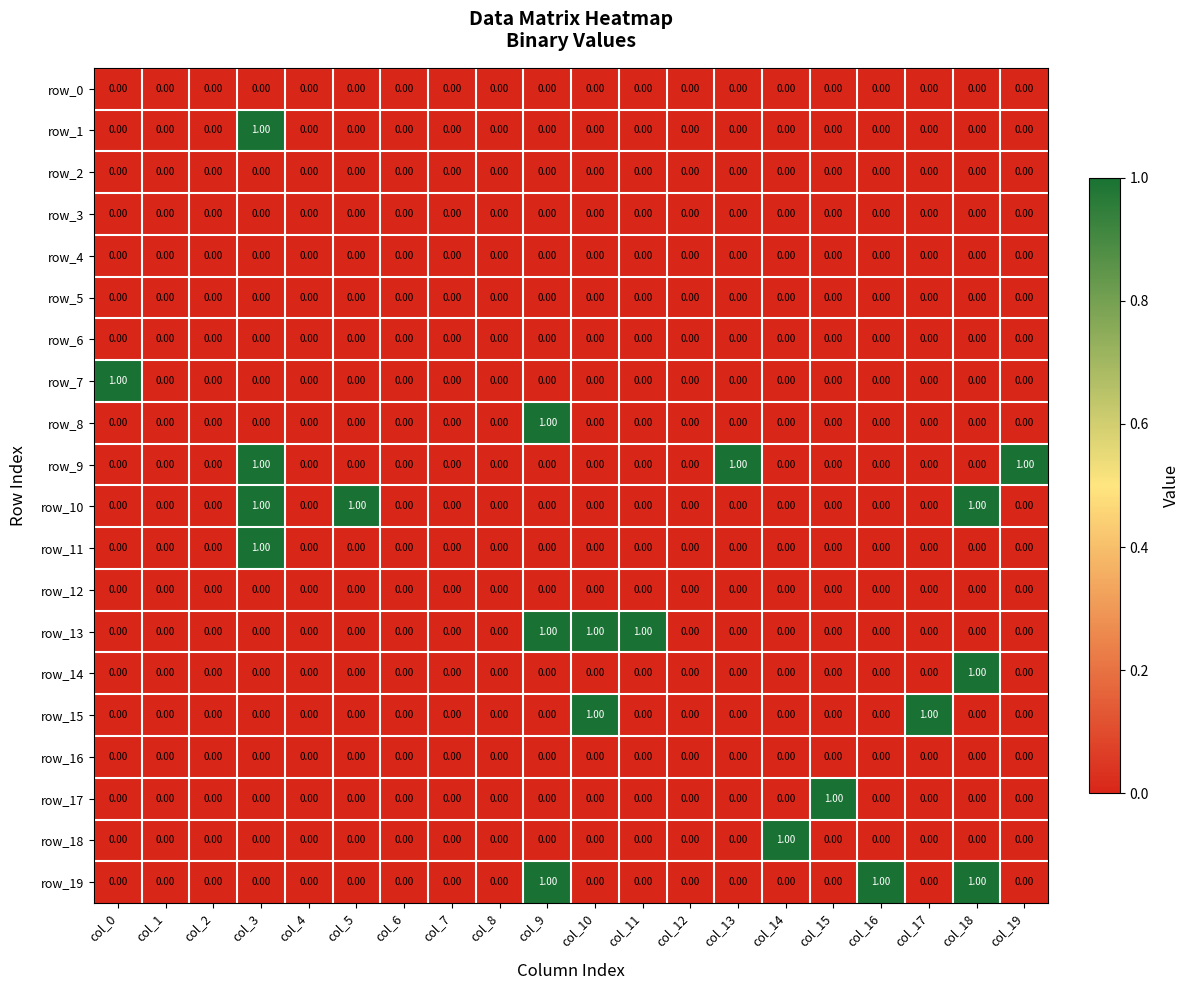

What is the difference between the maximum and minimum values in the row_17 series?

1